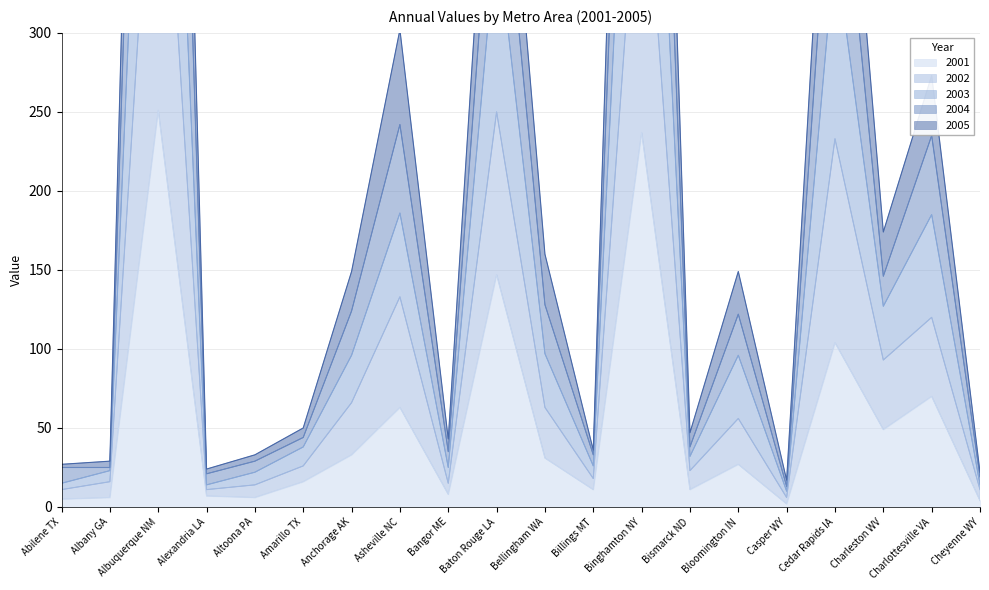

Which series has the widest spread of values?

2002